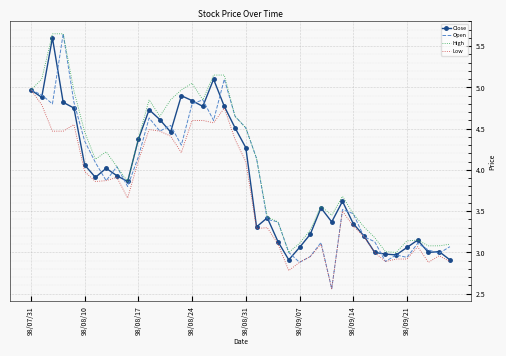

Which series has the widest spread of values?

Open